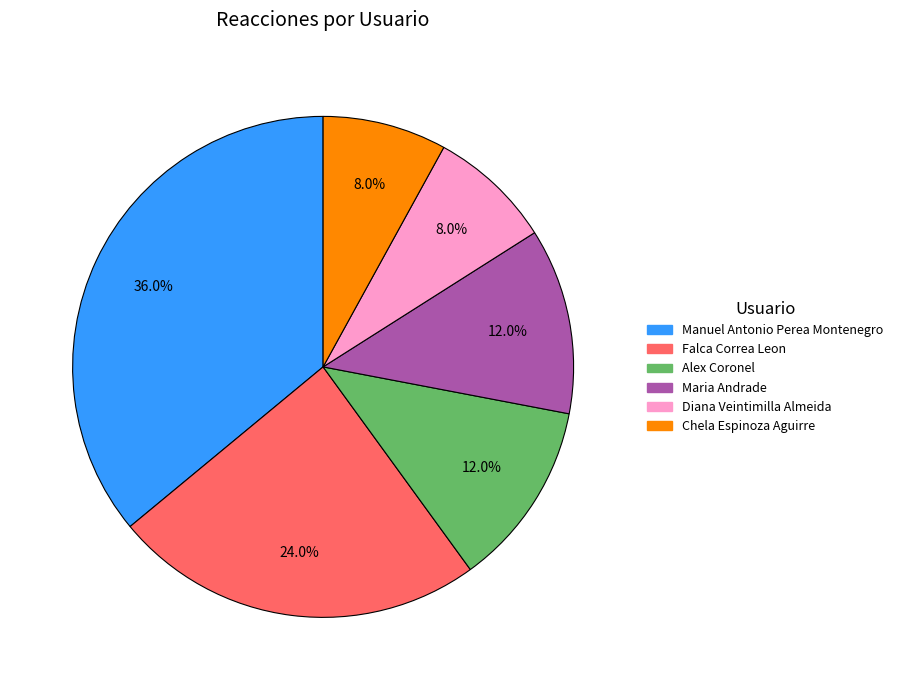

To the nearest percent, what is the difference between the largest and smallest slice percentages?

28%